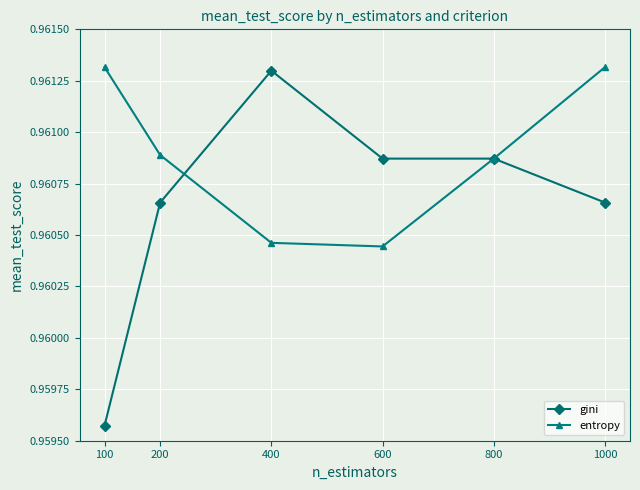

Which series has the largest total across all categories?

entropy